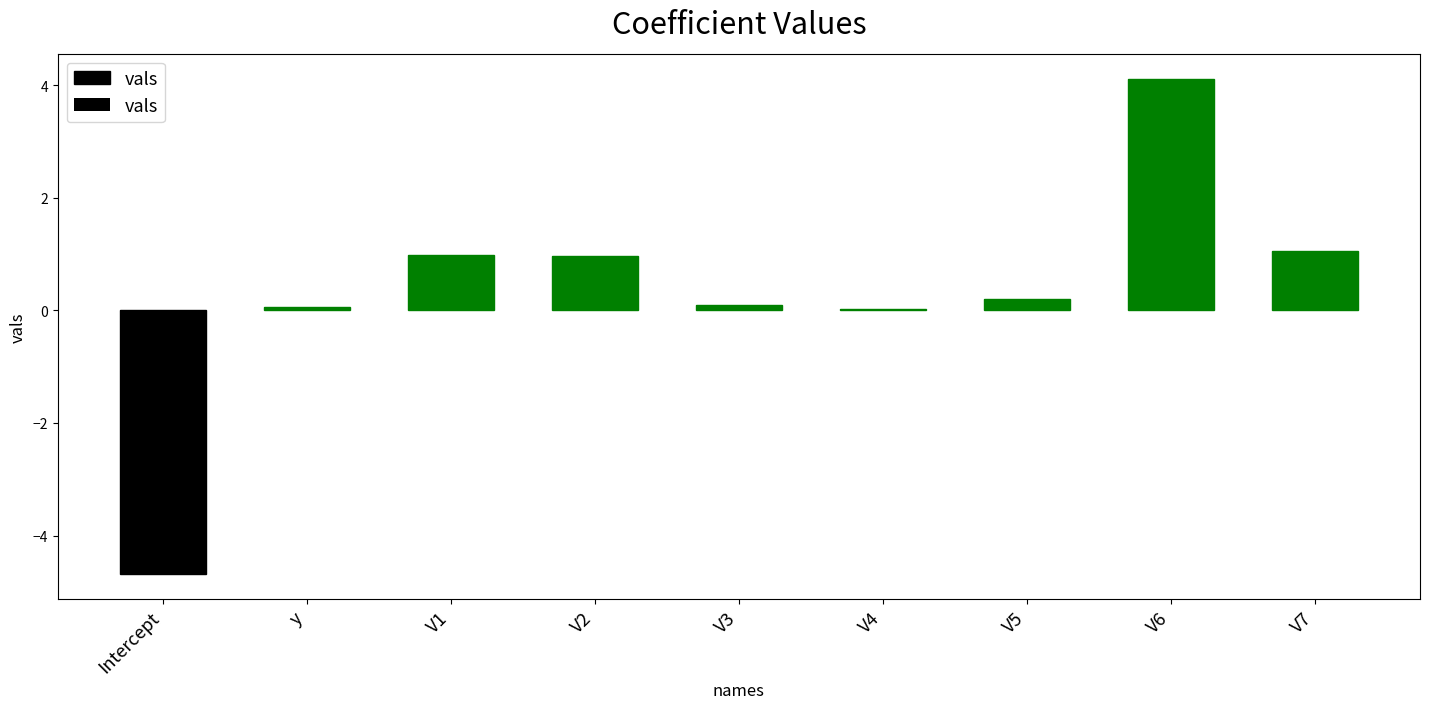

Does the chart contain any negative values?

Yes